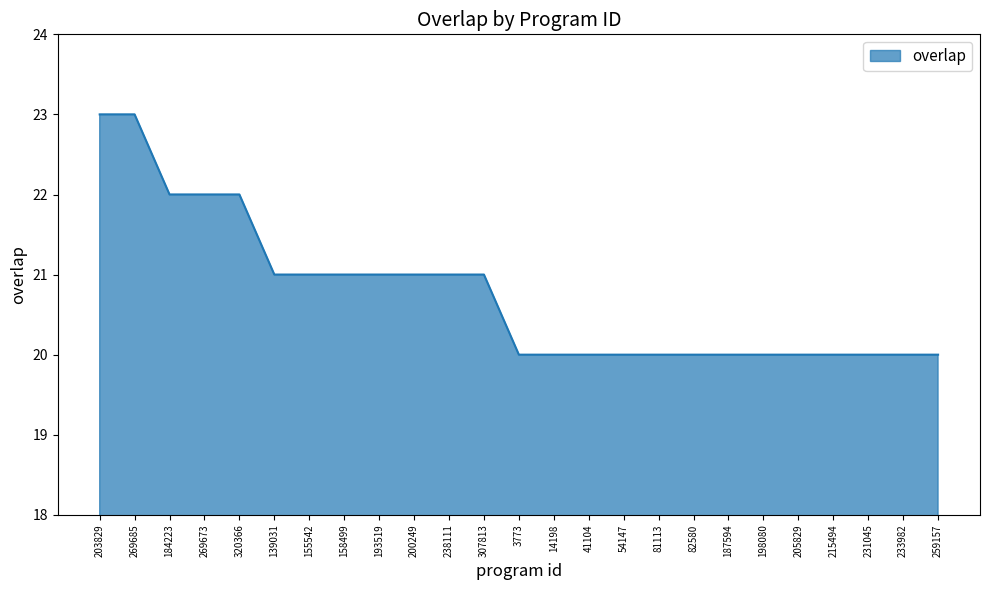

Between 203829 and 14198, which is larger?

203829